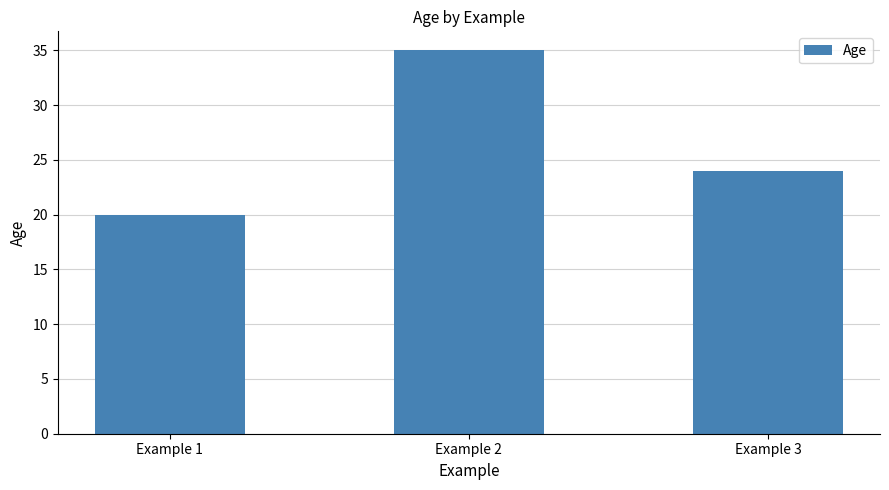

Where does the data first go above 24?

Example 2